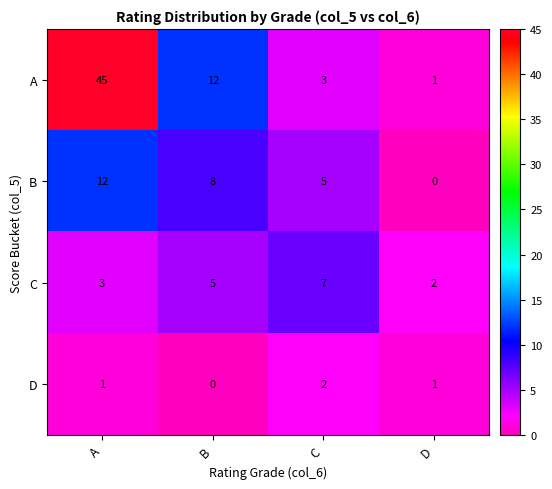

Which series changed the most between A and D?

A